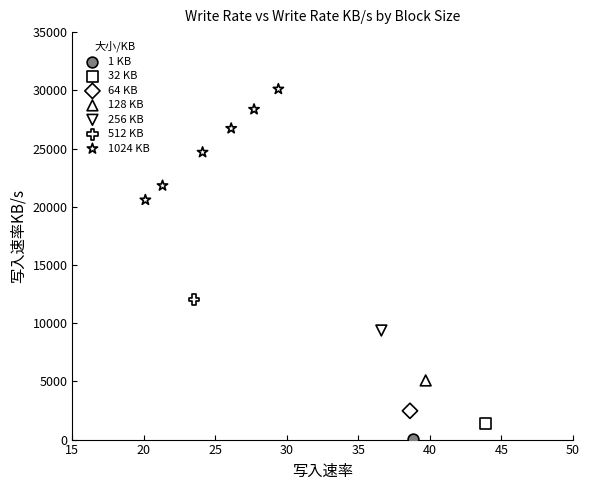

What are all the series names shown in the legend?

1 KB, 32 KB, 64 KB, 128 KB, 256 KB, 512 KB, 1024 KB